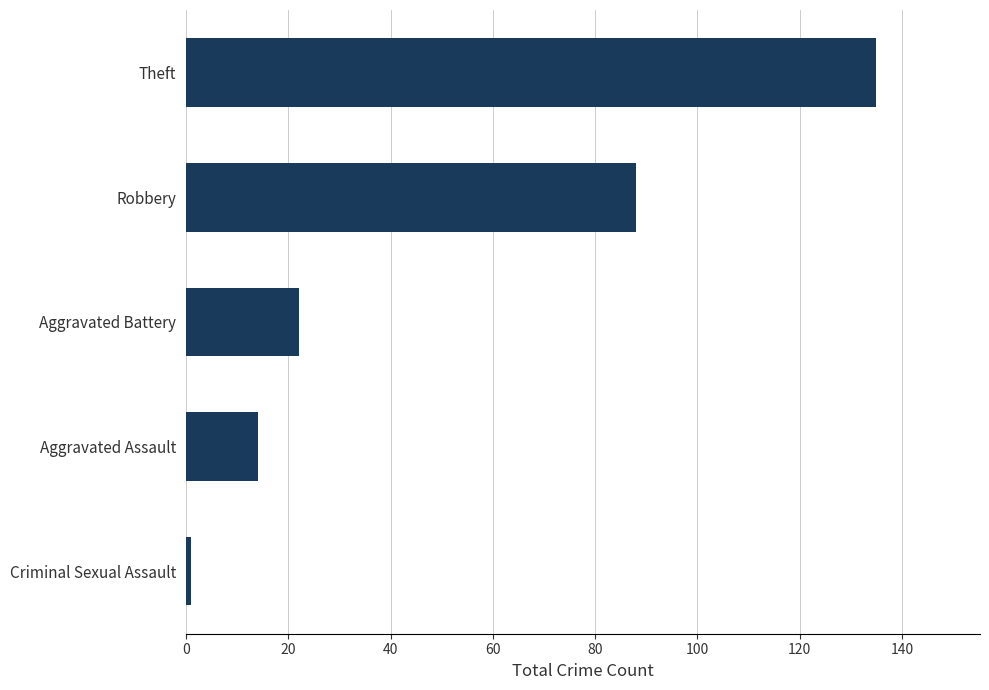

Between Aggravated Battery and Aggravated Assault, which is larger?

Aggravated Battery